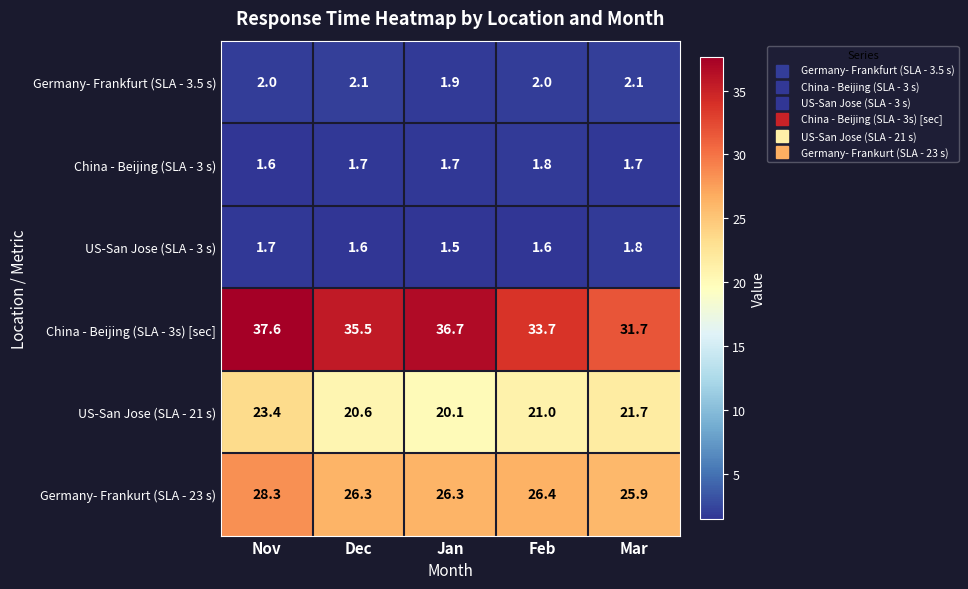

Which series has the largest total across all categories?

China - Beijing (SLA - 3s) [sec]